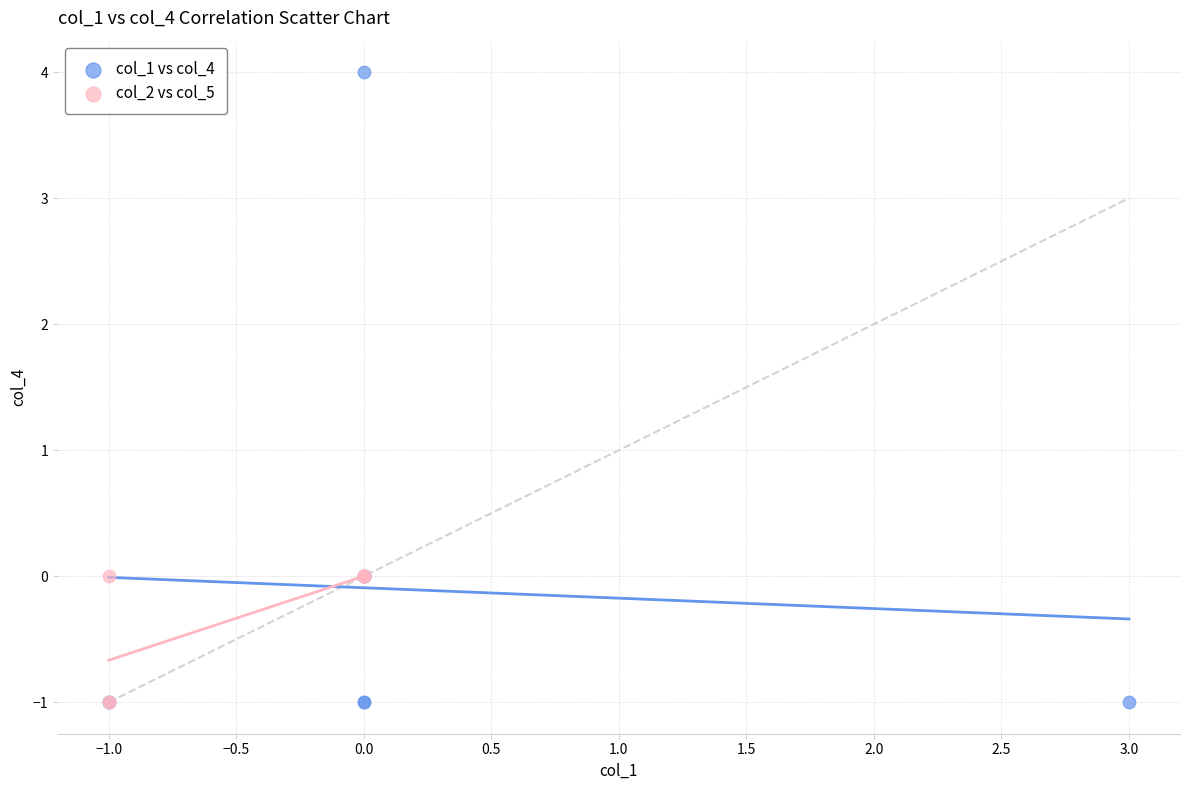

Which series has the widest spread of Y values?

col_1 vs col_4